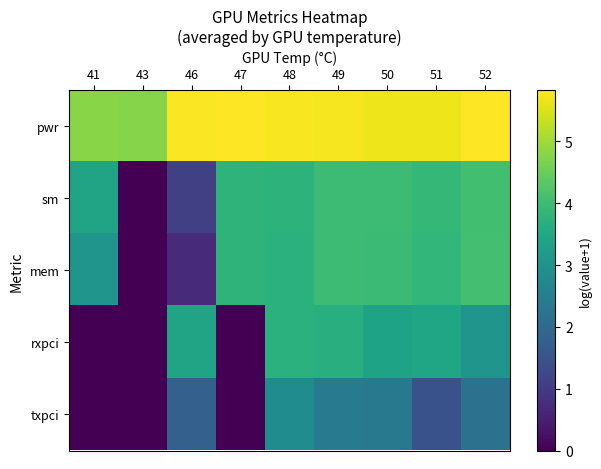

Which series has the widest spread of values?

mem